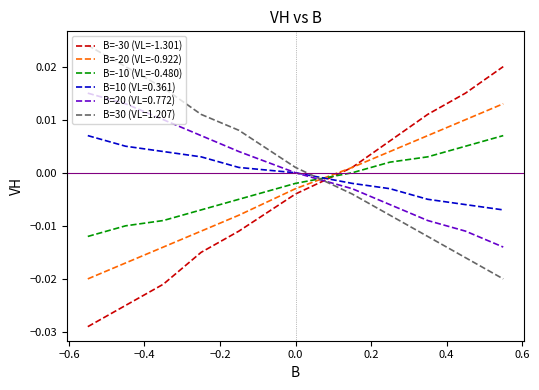

True or false: B=-10 (VL=-0.480) and B=-20 (VL=-0.922) intersect in this chart.

True